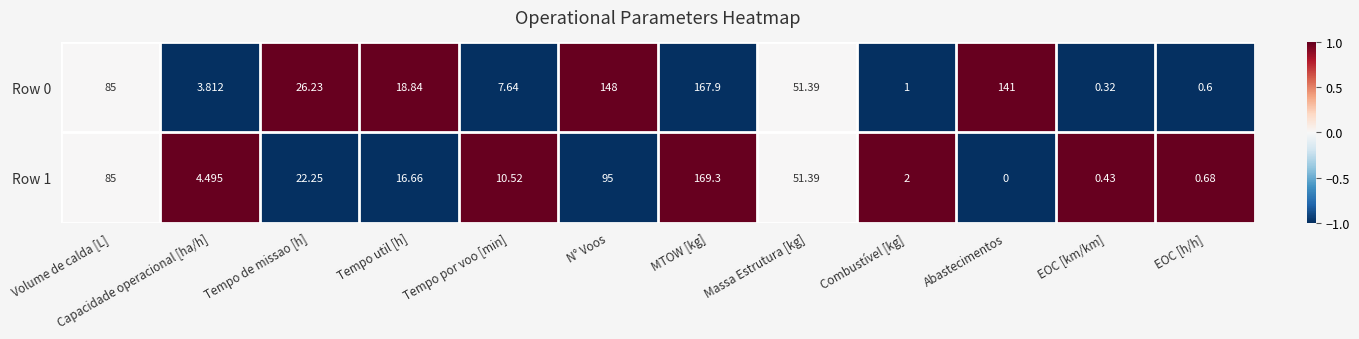

At which category is the sum across all series the highest?

MTOW [kg]